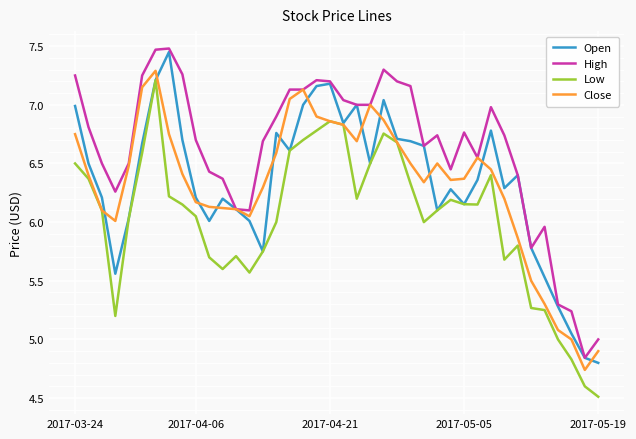

What are all the series names shown in the legend?

Open, High, Low, Close